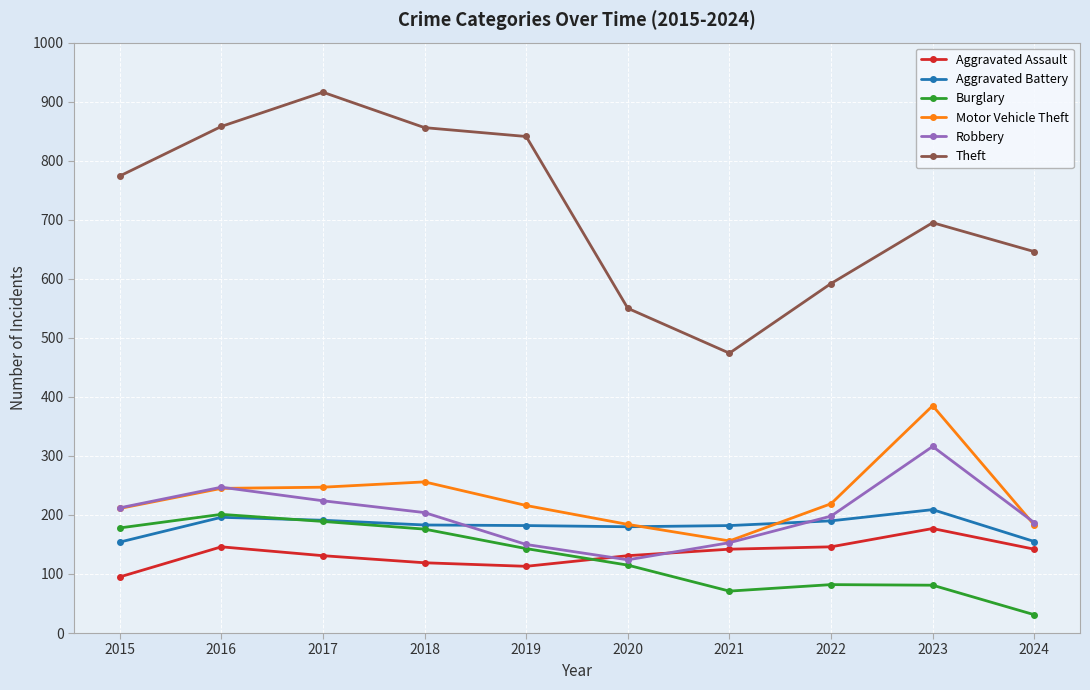

Which series has the largest range (max minus min)?

Theft